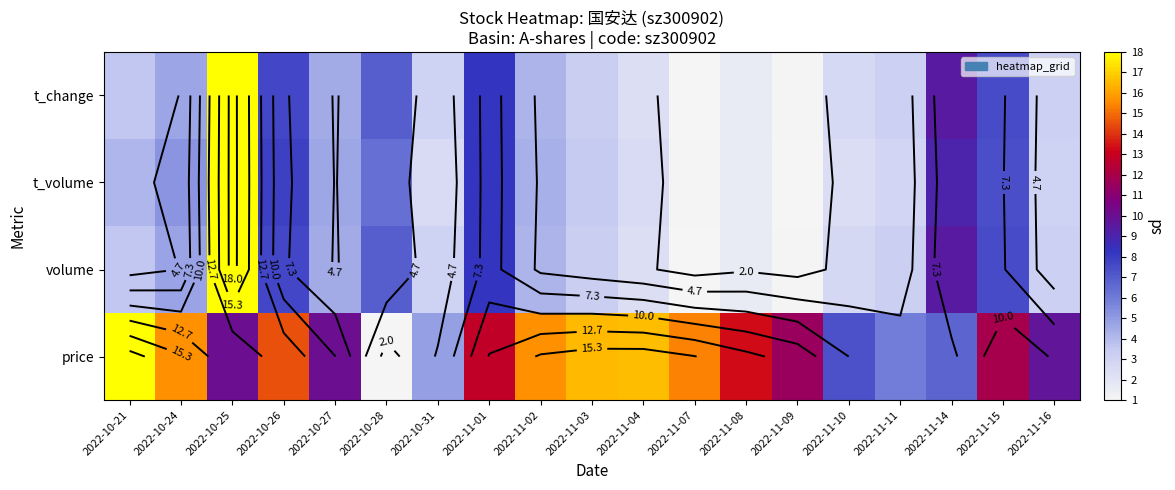

How many distinct data groups are displayed?

4